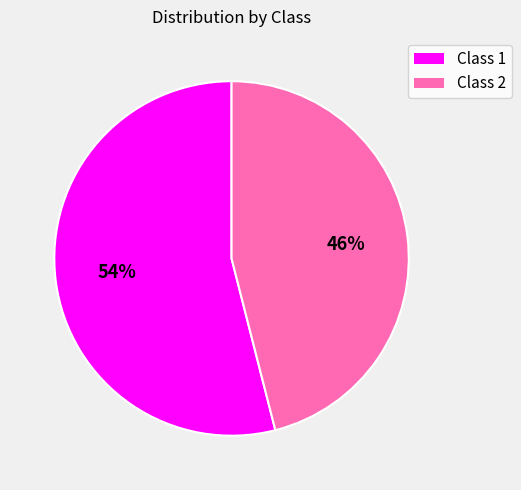

Is there a majority slice in this chart?

Yes